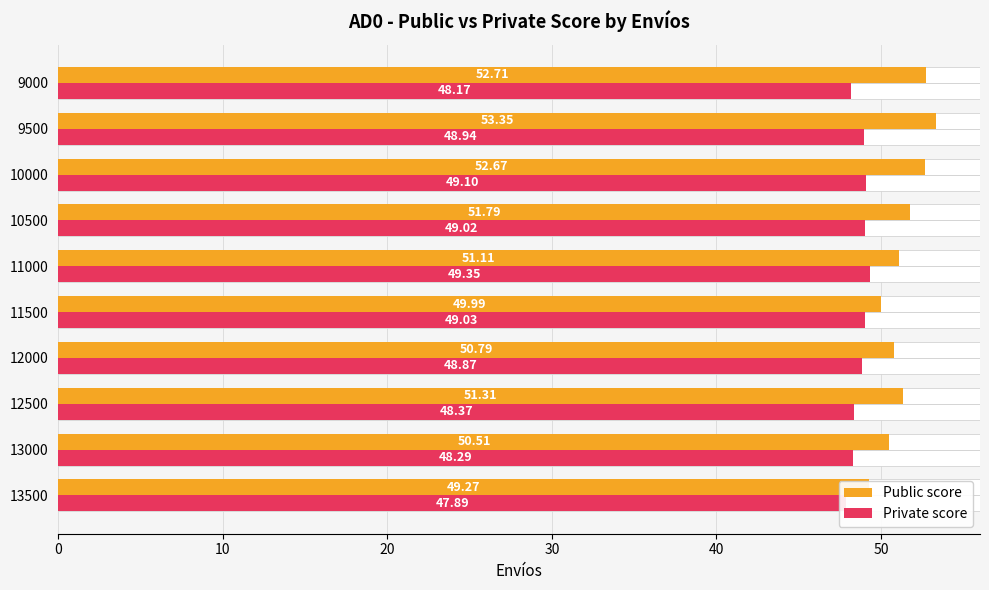

How many bars are there in total?

20